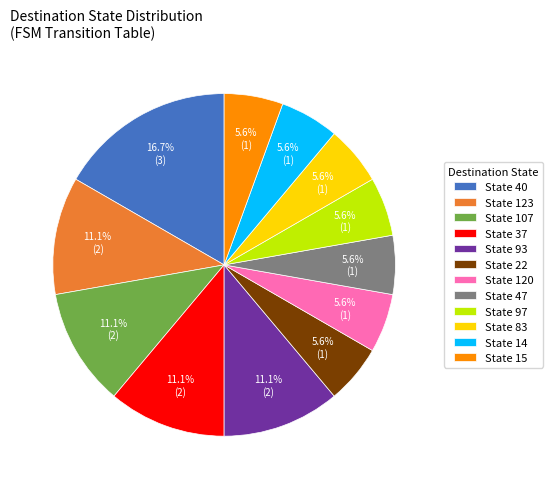

What is the largest slice in the pie chart?

State 40